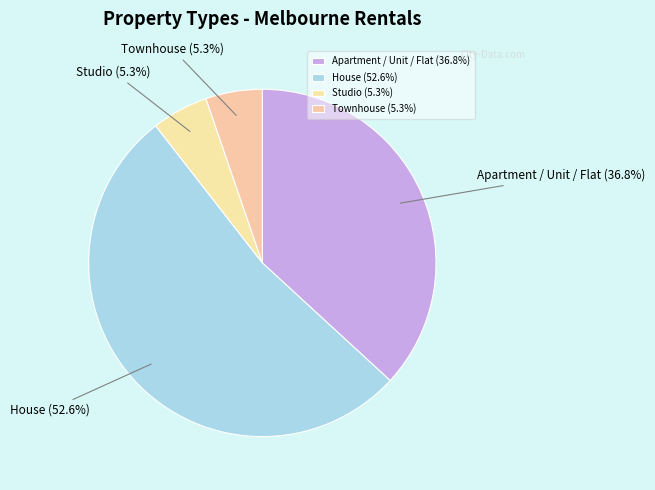

Which has a higher value, House or Studio?

House